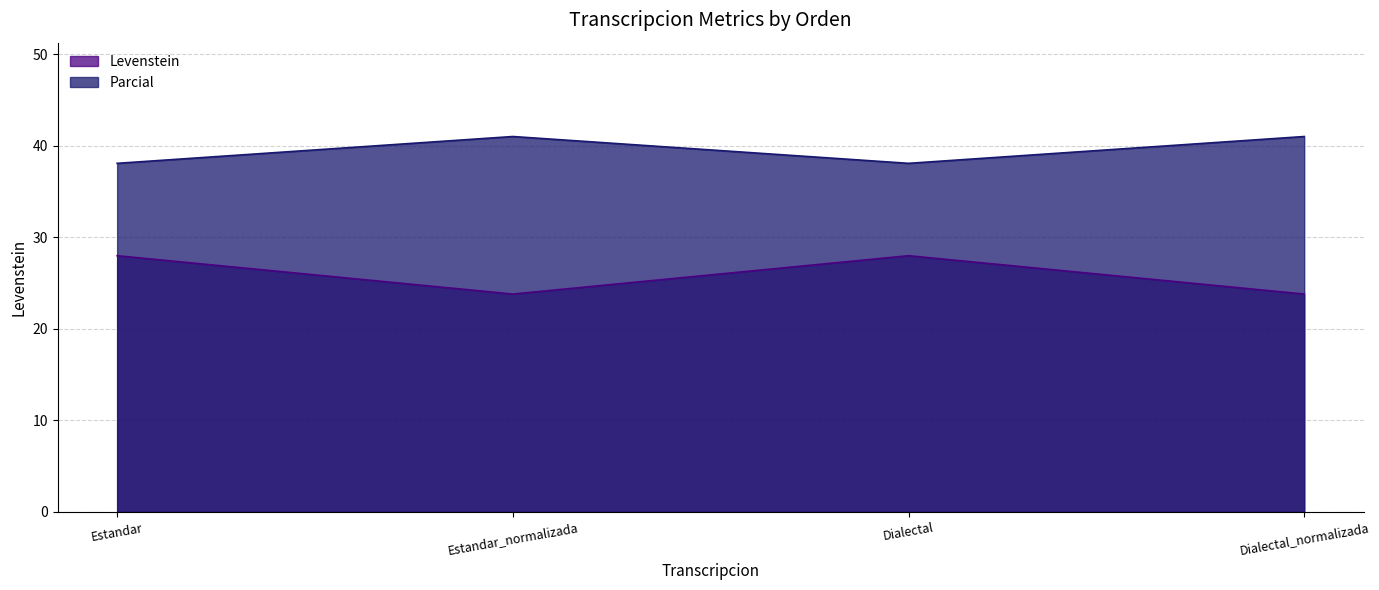

At which category does Levenstein reach its first local valley?

Estandar_normalizada